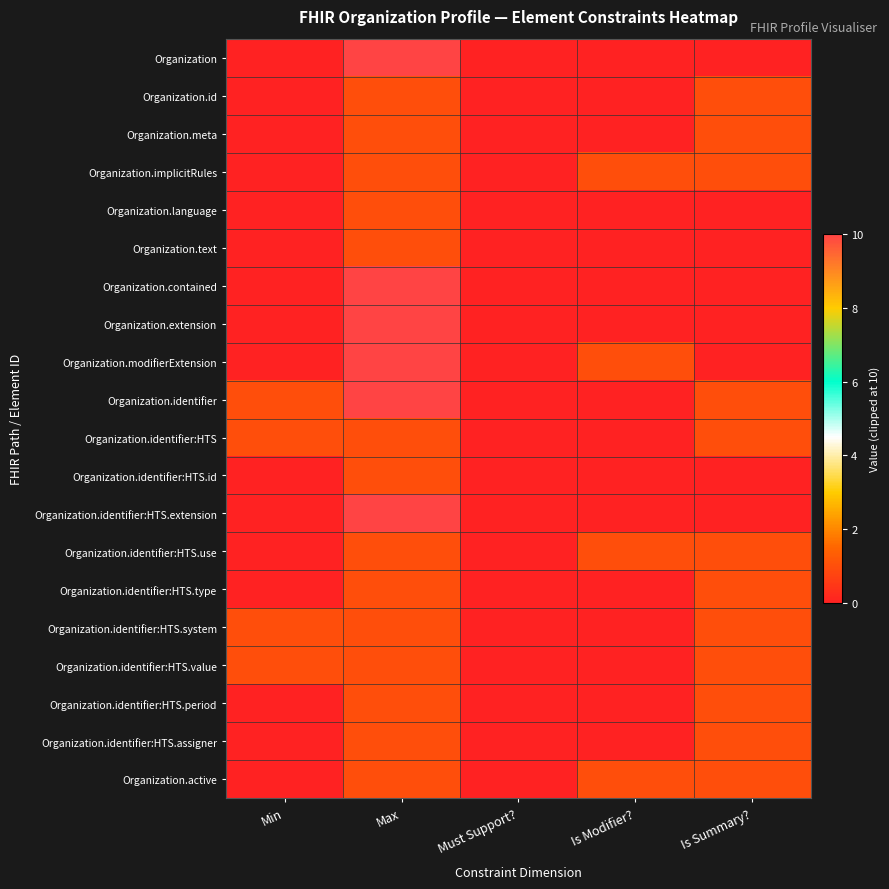

Reading right to left, list all the values displayed in this chart.

Organization: Is Summary?=0	Is Modifier?=0	Must Support?=0	Max=10	Min=0
Organization.id: Is Summary?=1	Is Modifier?=0	Must Support?=0	Max=1	Min=0
Organization.meta: Is Summary?=1	Is Modifier?=0	Must Support?=0	Max=1	Min=0
Organization.implicitRules: Is Summary?=1	Is Modifier?=1	Must Support?=0	Max=1	Min=0
Organization.language: Is Summary?=0	Is Modifier?=0	Must Support?=0	Max=1	Min=0
Organization.text: Is Summary?=0	Is Modifier?=0	Must Support?=0	Max=1	Min=0
Organization.contained: Is Summary?=0	Is Modifier?=0	Must Support?=0	Max=10	Min=0
Organization.extension: Is Summary?=0	Is Modifier?=0	Must Support?=0	Max=10	Min=0
Organization.modifierExtension: Is Summary?=0	Is Modifier?=1	Must Support?=0	Max=10	Min=0
Organization.identifier: Is Summary?=1	Is Modifier?=0	Must Support?=0	Max=10	Min=1
Organization.identifier:HTS: Is Summary?=1	Is Modifier?=0	Must Support?=0	Max=1	Min=1
Organization.identifier:HTS.id: Is Summary?=0	Is Modifier?=0	Must Support?=0	Max=1	Min=0
Organization.identifier:HTS.extension: Is Summary?=0	Is Modifier?=0	Must Support?=0	Max=10	Min=0
Organization.identifier:HTS.use: Is Summary?=1	Is Modifier?=1	Must Support?=0	Max=1	Min=0
Organization.identifier:HTS.type: Is Summary?=1	Is Modifier?=0	Must Support?=0	Max=1	Min=0
Organization.identifier:HTS.system: Is Summary?=1	Is Modifier?=0	Must Support?=0	Max=1	Min=1
Organization.identifier:HTS.value: Is Summary?=1	Is Modifier?=0	Must Support?=0	Max=1	Min=1
Organization.identifier:HTS.period: Is Summary?=1	Is Modifier?=0	Must Support?=0	Max=1	Min=0
Organization.identifier:HTS.assigner: Is Summary?=1	Is Modifier?=0	Must Support?=0	Max=1	Min=0
Organization.active: Is Summary?=1	Is Modifier?=1	Must Support?=0	Max=1	Min=0